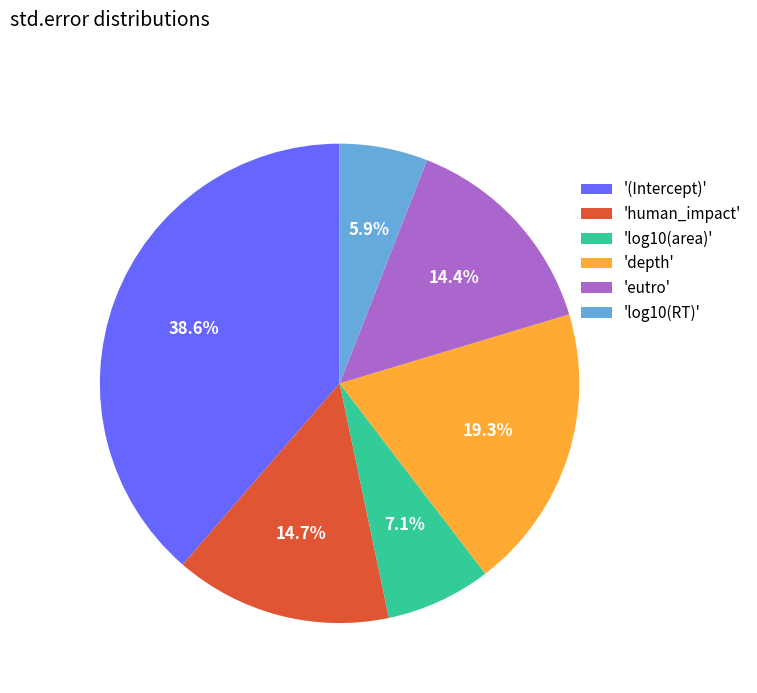

Do 'log10(area)' and '(Intercept)' together represent more than half of the pie?

No